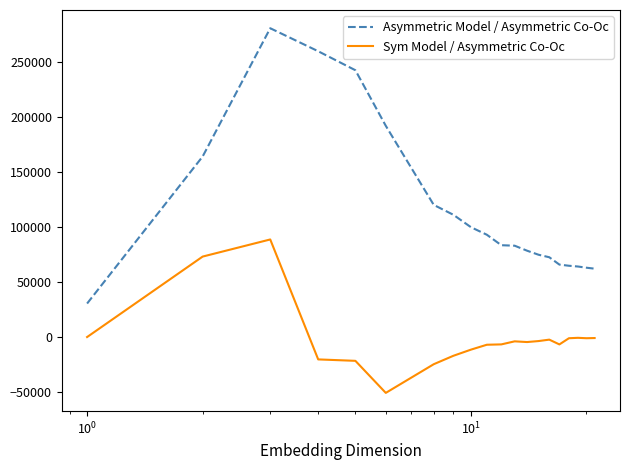

What is the difference between the maximum and minimum values in the Sym Model / Asymmetric Co-Oc series?

139409